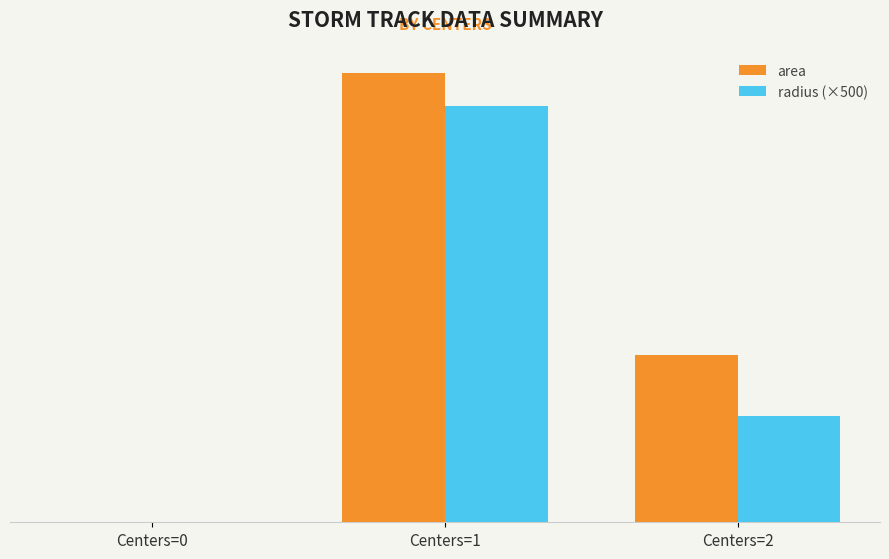

Reading left to right, list all the values displayed in this chart.

area: 0.0	530625.0	198125.0
radius (×500): 0.0	492636.5	125564.0